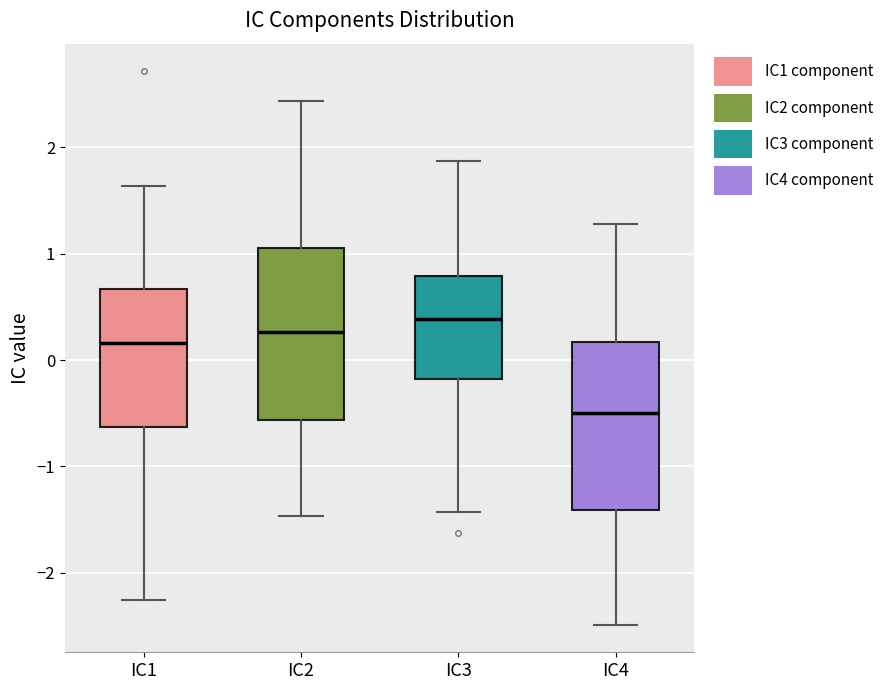

Reading left to right, read every box against the y-axis: the position of its median line, the range the box covers, and the ends of its whiskers. The values are not printed on the chart, so give them approximately, as read against the axis.

IC1: median 0.2, box -0.6 to 0.7, whiskers -2.3 to 1.6
IC2: median 0.3, box -0.6 to 1.1, whiskers -1.5 to 2.4
IC3: median 0.4, box -0.2 to 0.8, whiskers -1.4 to 1.9
IC4: median -0.5, box -1.4 to 0.2, whiskers -2.5 to 1.3